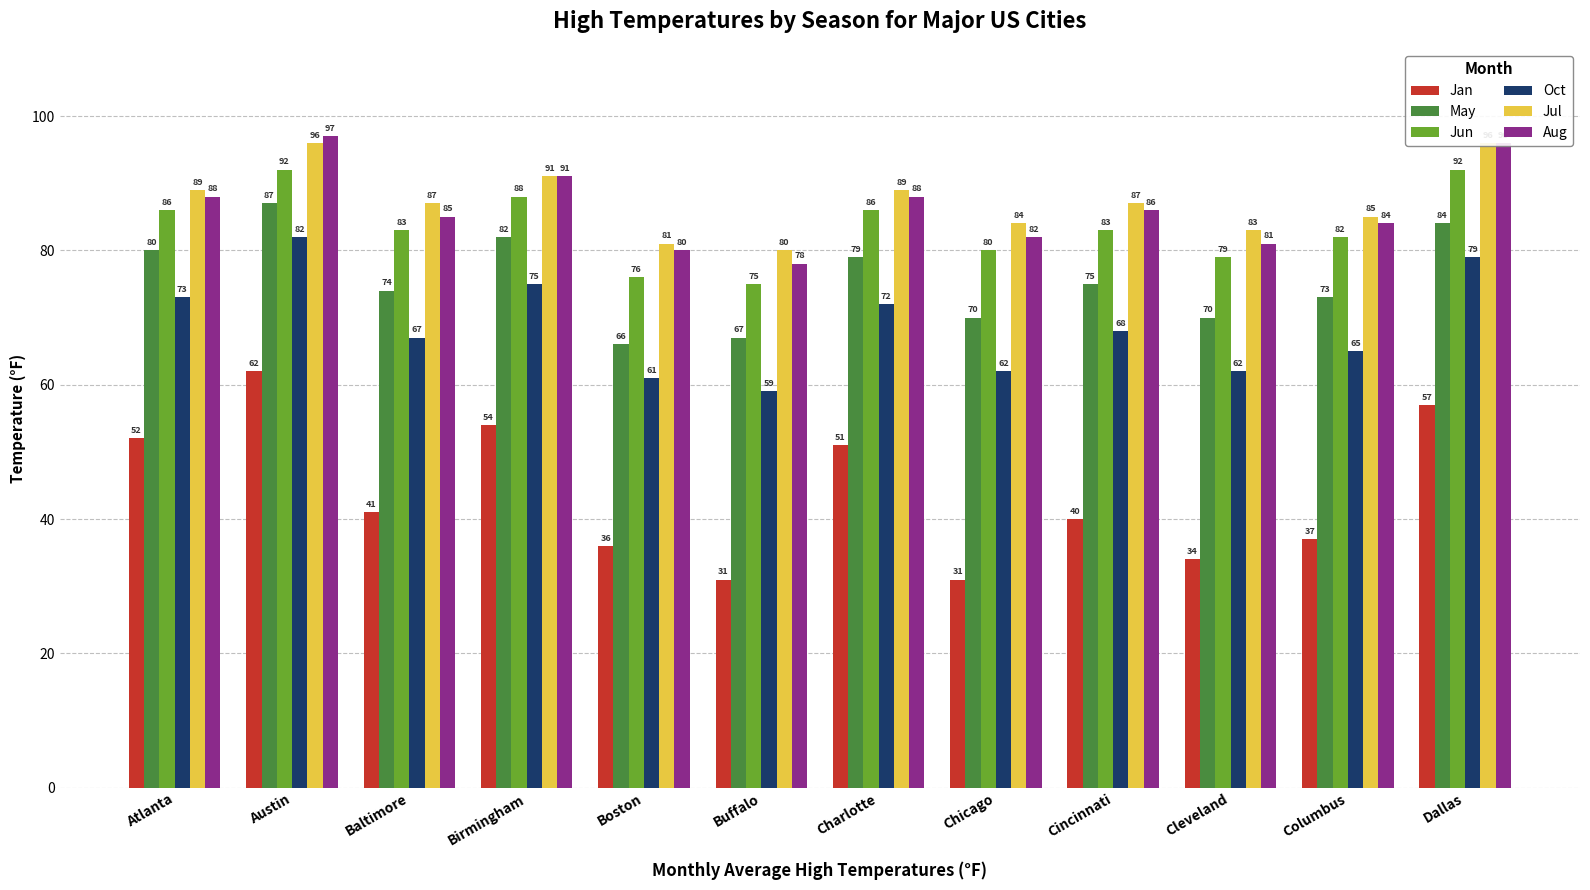

What is the label of the 9th bar from the right?

Birmingham